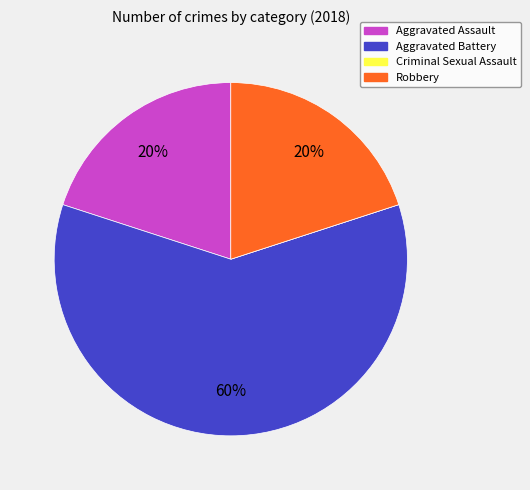

Does Robbery represent more than half of the total?

No